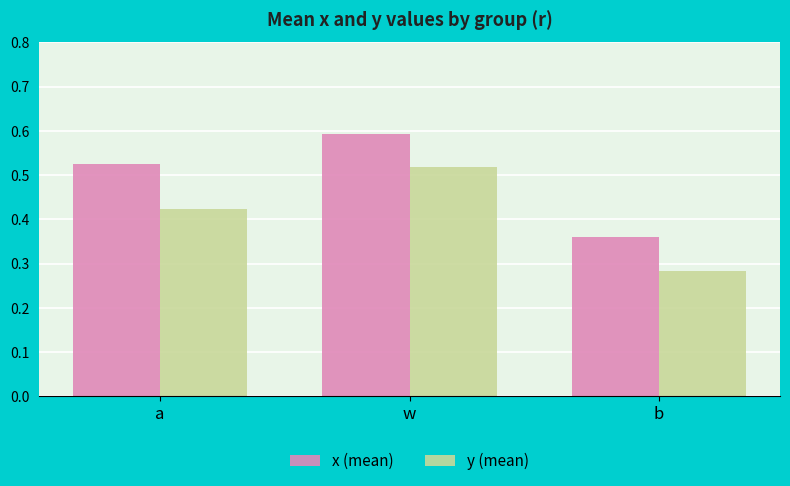

At which label does y (mean) reach its minimum?

b